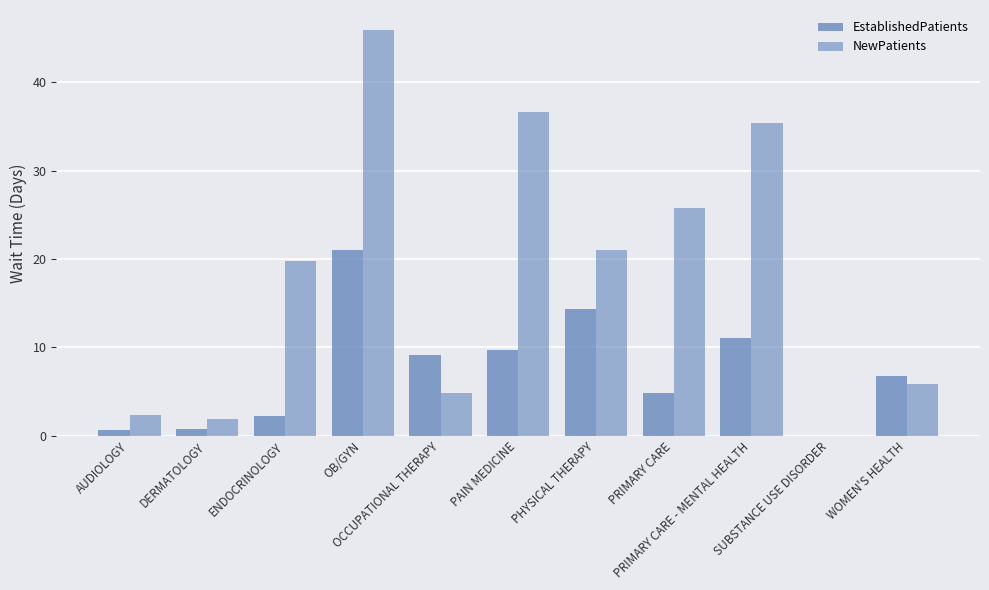

What is the difference between the EstablishedPatients values at PRIMARY CARE and DERMATOLOGY?

4.0